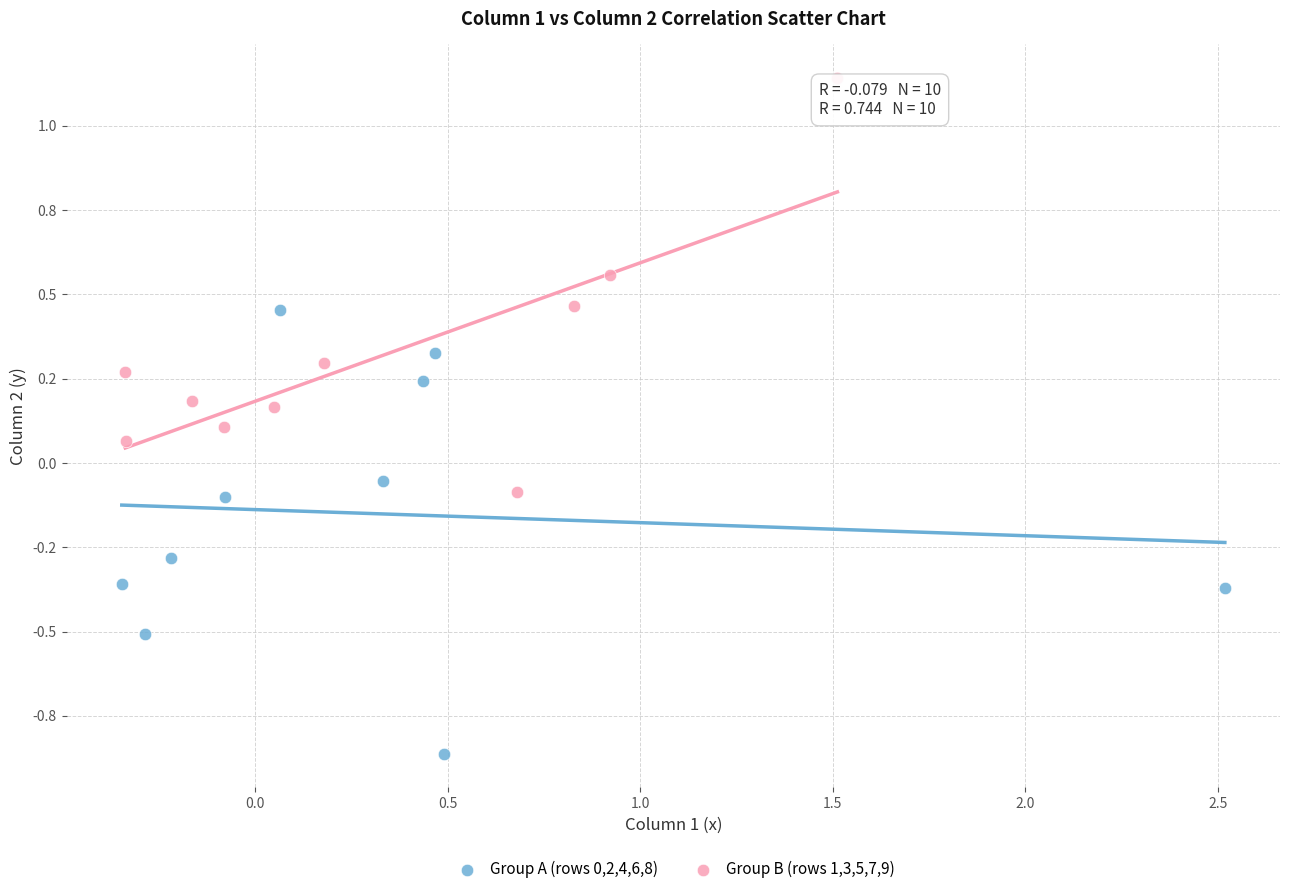

Which series has the largest Y range (max minus min)?

Group A (rows 0,2,4,6,8)